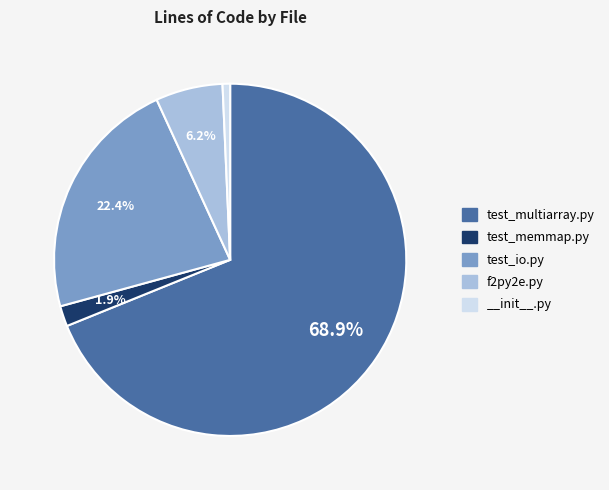

Rank the categories by value from lowest to highest.

__init__.py, test_memmap.py, f2py2e.py, test_io.py, test_multiarray.py